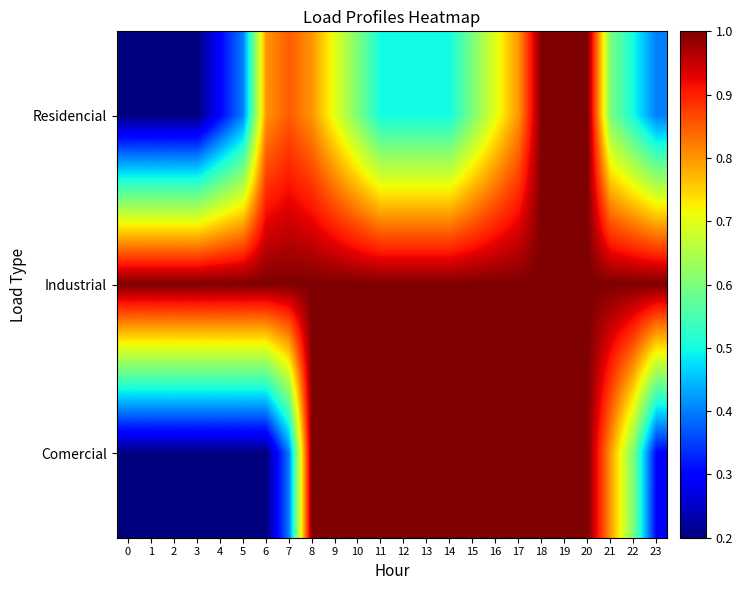

List the series in order of their peak value, highest first.

Residencial, Industrial, Comercial